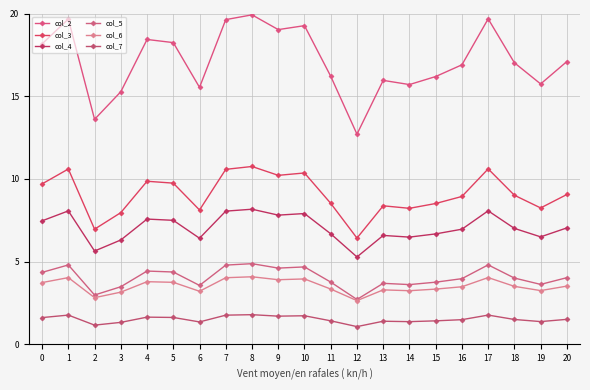

Reading left to right, transcribe all the data shown in this chart.

col_2: 0=18.2	1=19.7	2=13.6	3=15.3	4=18.4	5=18.2	6=15.5	7=19.6	8=19.9	9=19.0	10=19.3	11=16.2	12=12.7	13=16.0	14=15.7	15=16.2	16=16.9	17=19.7	18=17.0	19=15.7	20=17.1
col_3: 0=9.7	1=10.6	2=7.0	3=8.0	4=9.9	5=9.7	6=8.1	7=10.6	8=10.8	9=10.2	10=10.4	11=8.5	12=6.4	13=8.4	14=8.2	15=8.5	16=8.9	17=10.6	18=9.0	19=8.2	20=9.1
col_4: 0=7.5	1=8.1	2=5.6	3=6.3	4=7.6	5=7.5	6=6.4	7=8.1	8=8.2	9=7.8	10=7.9	11=6.7	12=5.3	13=6.6	14=6.5	15=6.7	16=7.0	17=8.1	18=7.0	19=6.5	20=7.0
col_5: 0=4.3	1=4.8	2=3.0	3=3.5	4=4.4	5=4.4	6=3.6	7=4.8	8=4.9	9=4.6	10=4.7	11=3.8	12=2.7	13=3.7	14=3.6	15=3.8	16=4.0	17=4.8	18=4.0	19=3.6	20=4.0
col_6: 0=3.7	1=4.0	2=2.8	3=3.2	4=3.8	5=3.7	6=3.2	7=4.0	8=4.1	9=3.9	10=4.0	11=3.3	12=2.6	13=3.3	14=3.2	15=3.3	16=3.5	17=4.0	18=3.5	19=3.2	20=3.5
col_7: 0=1.6	1=1.8	2=1.2	3=1.3	4=1.6	5=1.6	6=1.4	7=1.8	8=1.8	9=1.7	10=1.7	11=1.4	12=1.1	13=1.4	14=1.4	15=1.4	16=1.5	17=1.8	18=1.5	19=1.4	20=1.5